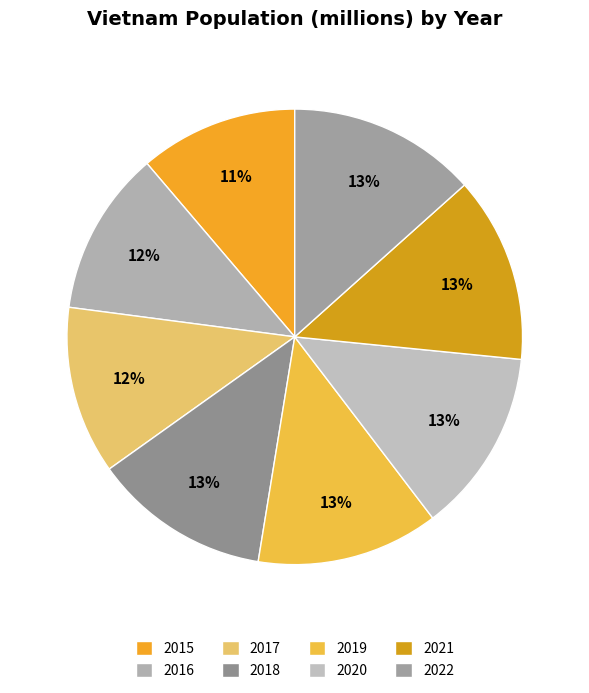

How many slices are in this pie chart?

8